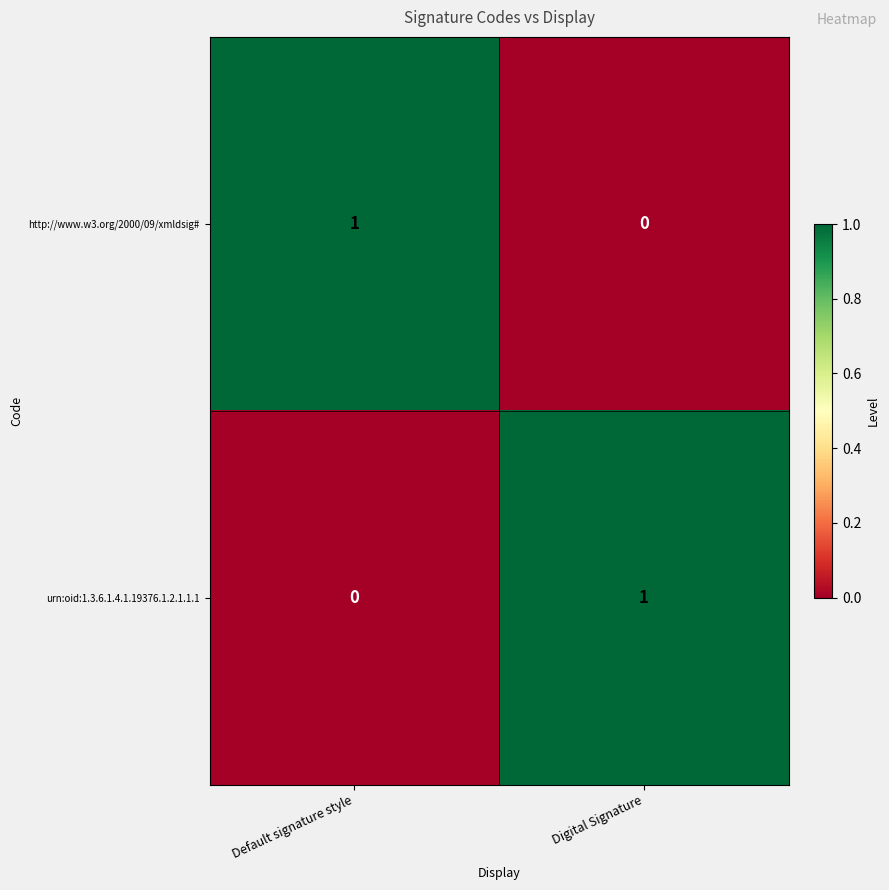

At which label does http://www.w3.org/2000/09/xmldsig# reach its minimum?

Digital Signature